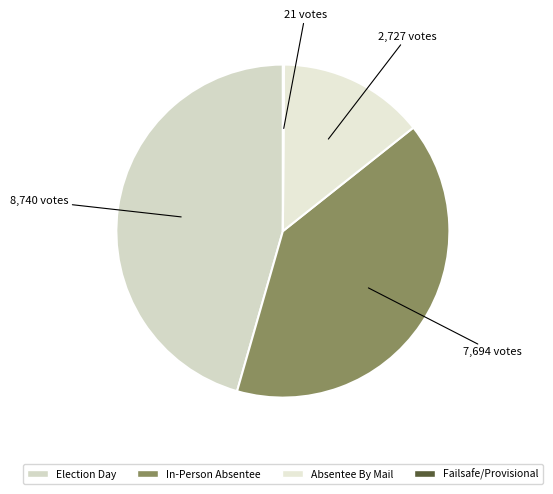

How many segments does this pie chart have?

4